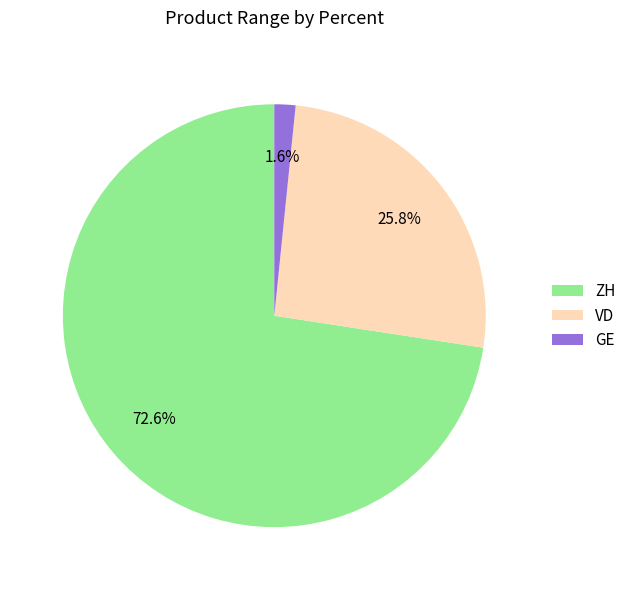

Is the sum of VD and ZH greater than half?

Yes